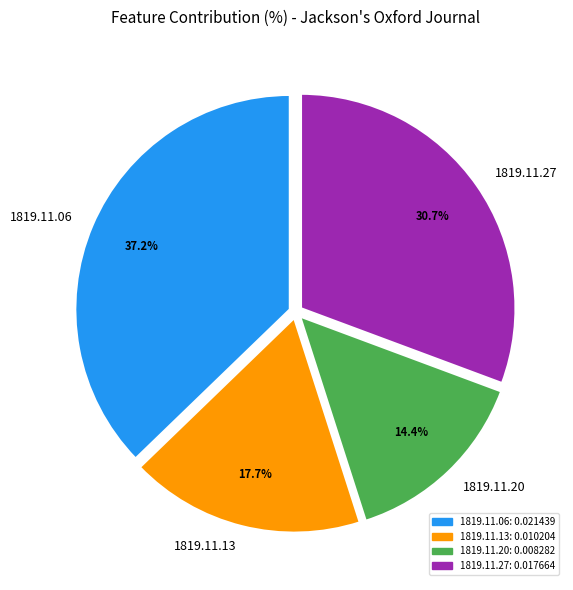

Do 1819.11.20: 0.008282 and 1819.11.06: 0.021439 together represent more than half of the pie?

Yes